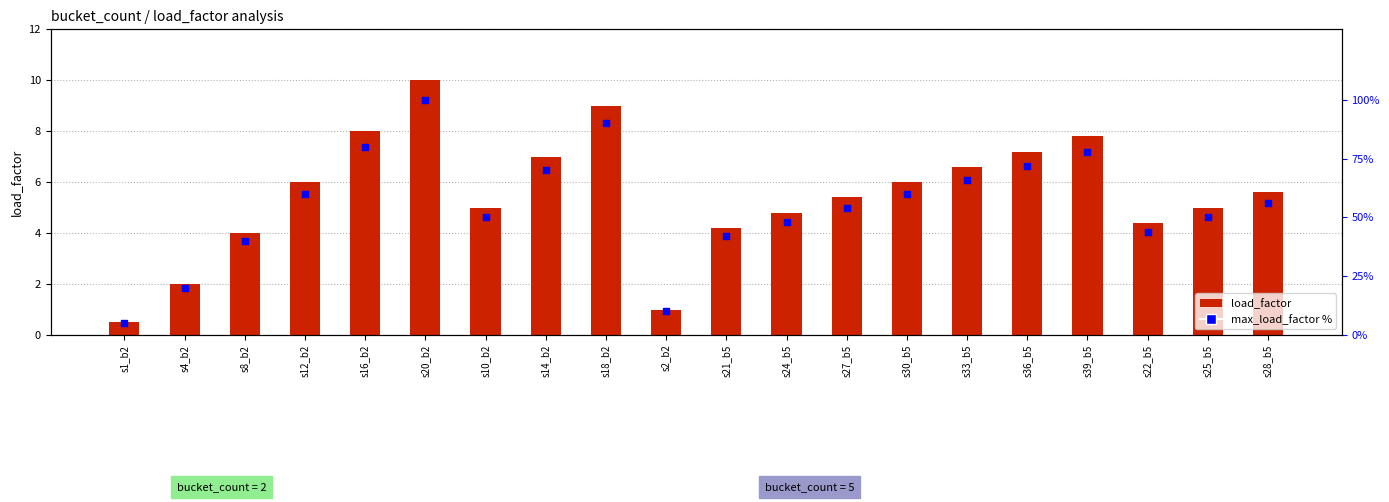

What is the total value across all series at s4_b2?

22.0